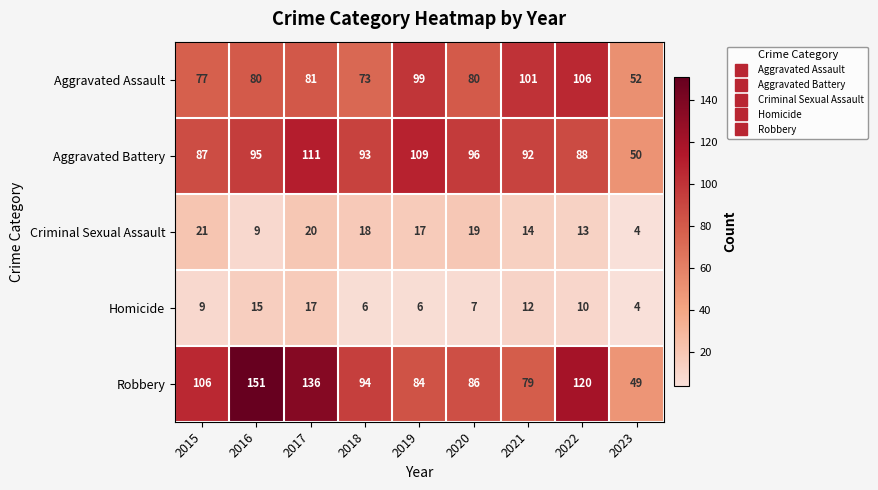

What is the difference between the maximum and second lowest values in the Aggravated Assault series?

33